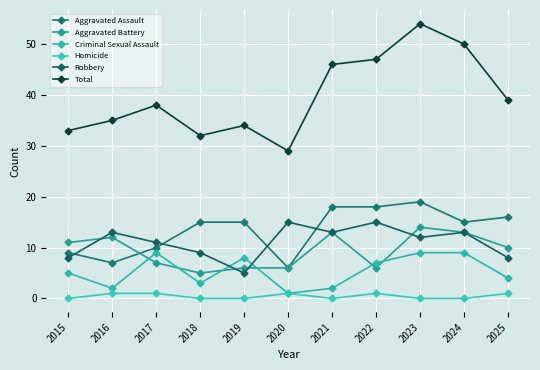

What is the value of the Criminal Sexual Assault point at the 11th from the left?

4